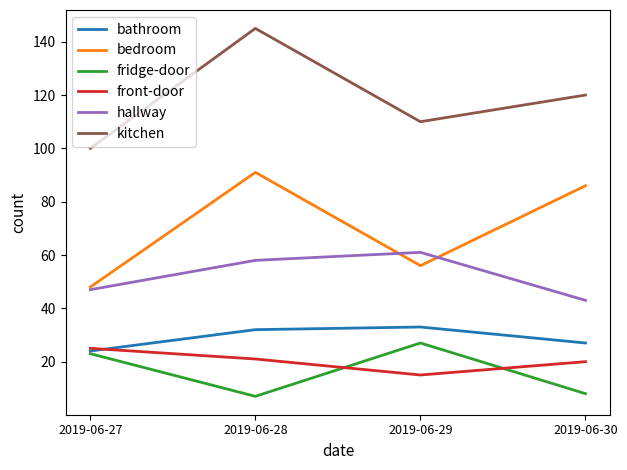

The front-door series shows 31 at 2019-06-28. True or false?

False